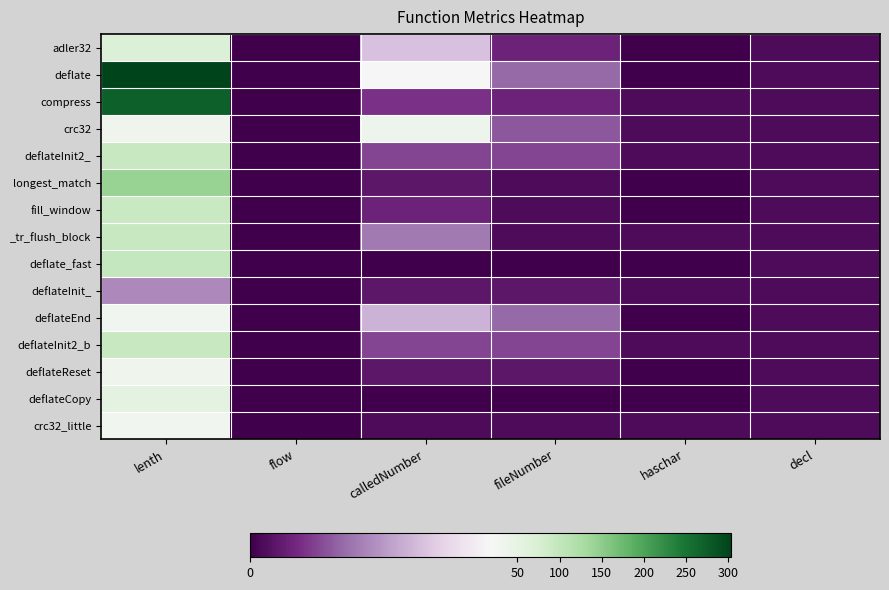

Which label corresponds to the smallest value in the chart?

flow